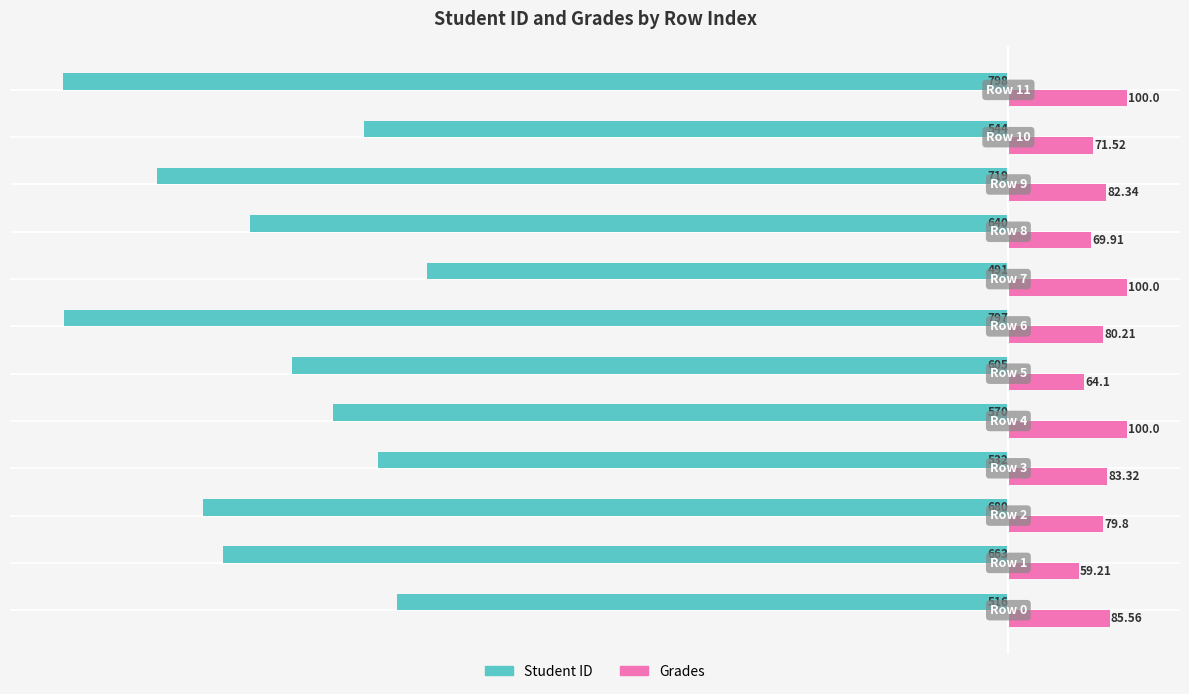

What is the difference between the second highest and minimum values in the Student ID series?

282.0